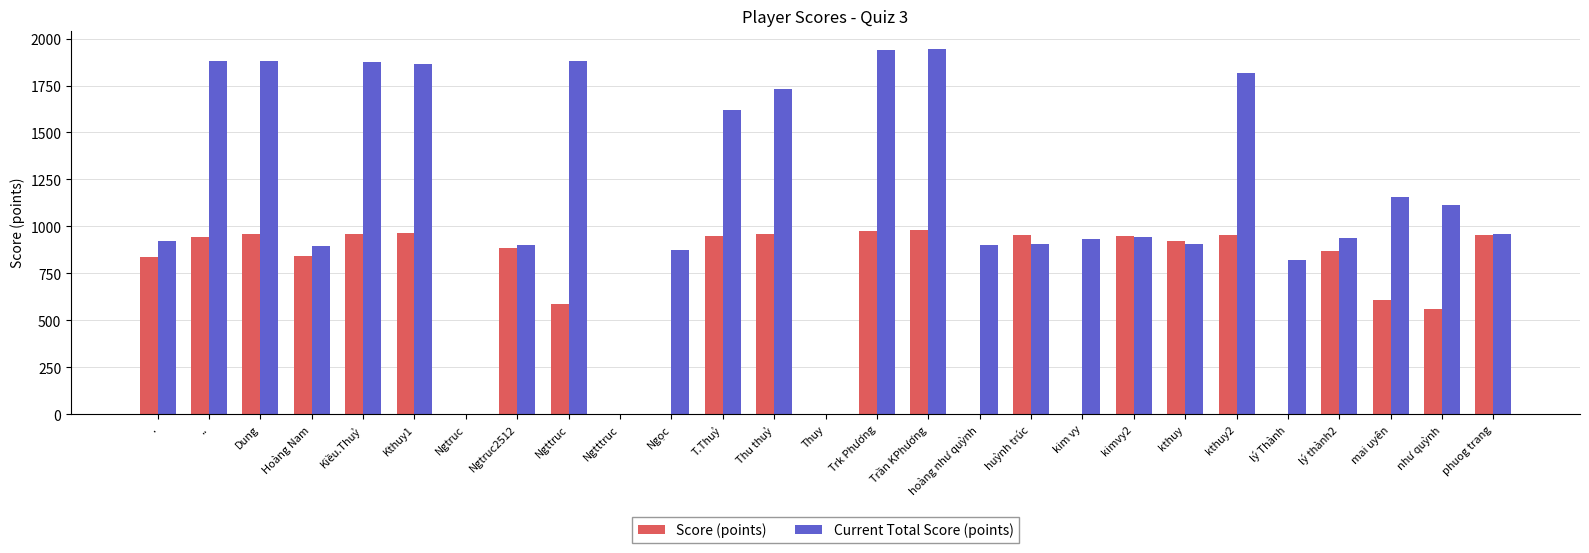

What is the maximum value for Score (points)?

980